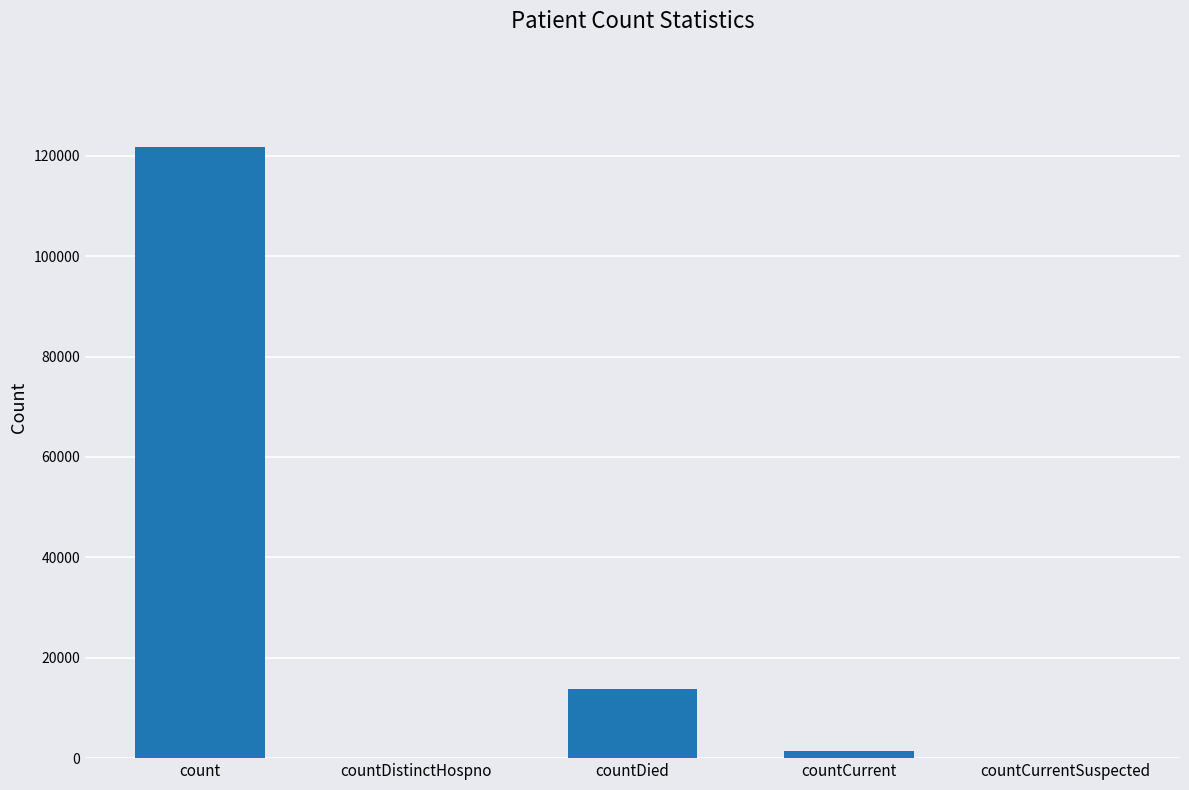

What is the sum of all values?

136854